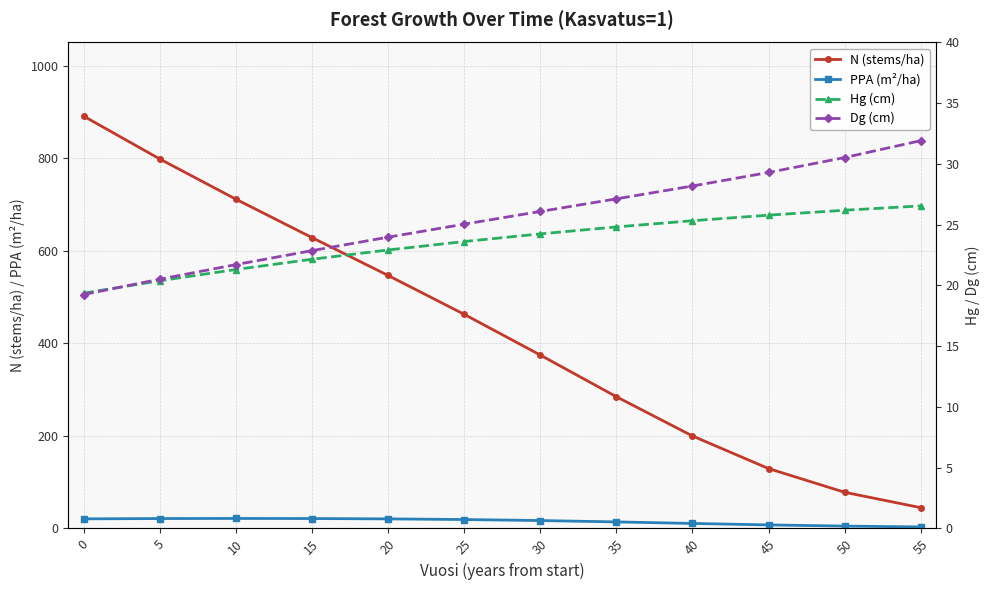

Reading left to right, extract all data points from this chart.

N (stems/ha): 0=891.0	5=798.5	10=711.6	15=628.6	20=546.7	25=462.8	30=374.7	35=284.7	40=199.8	45=129.3	50=78.1	55=44.8
PPA (m²/ha): 0=20.6	5=21.3	10=21.5	15=21.3	20=20.6	25=19.2	30=17.0	35=14.1	40=10.7	45=7.6	50=5.0	55=3.2
Hg (cm): 0=19.4	5=20.4	10=21.3	15=22.2	20=22.9	25=23.6	30=24.2	35=24.8	40=25.3	45=25.8	50=26.2	55=26.5
Dg (cm): 0=19.3	5=20.5	10=21.7	15=22.9	20=24.0	25=25.0	30=26.1	35=27.1	40=28.2	45=29.3	50=30.5	55=31.9